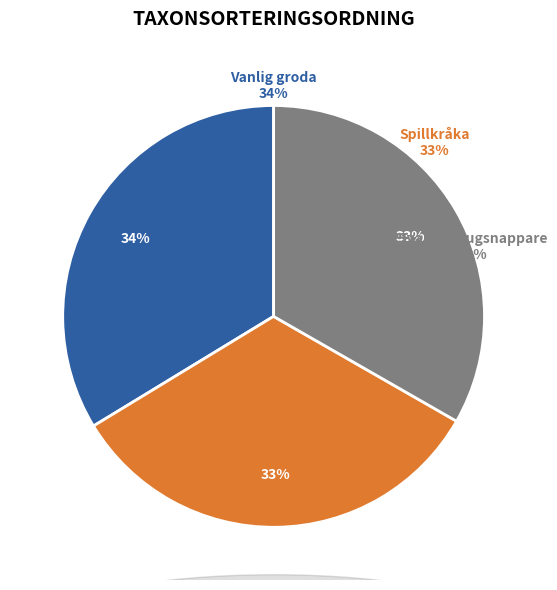

Does Svartvit flugsnappare account for over 50% of the chart?

No